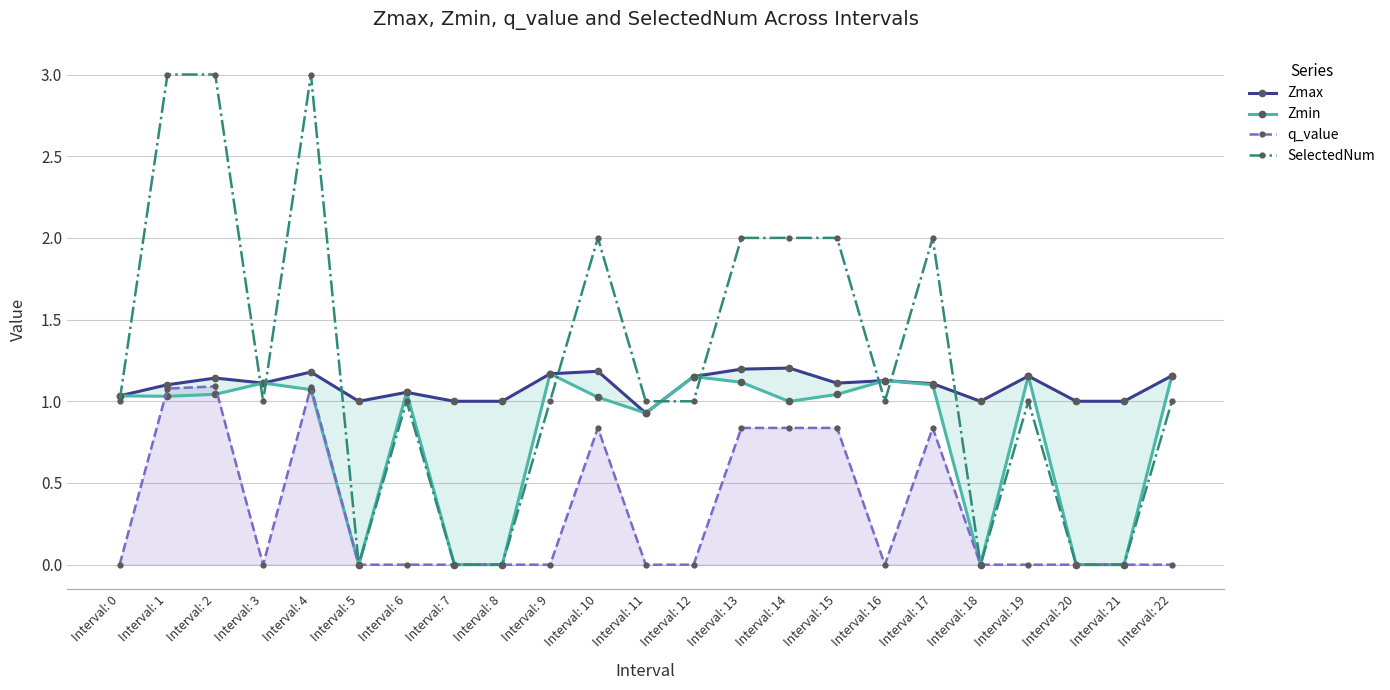

At which label does Zmax reach its peak?

Interval: 14